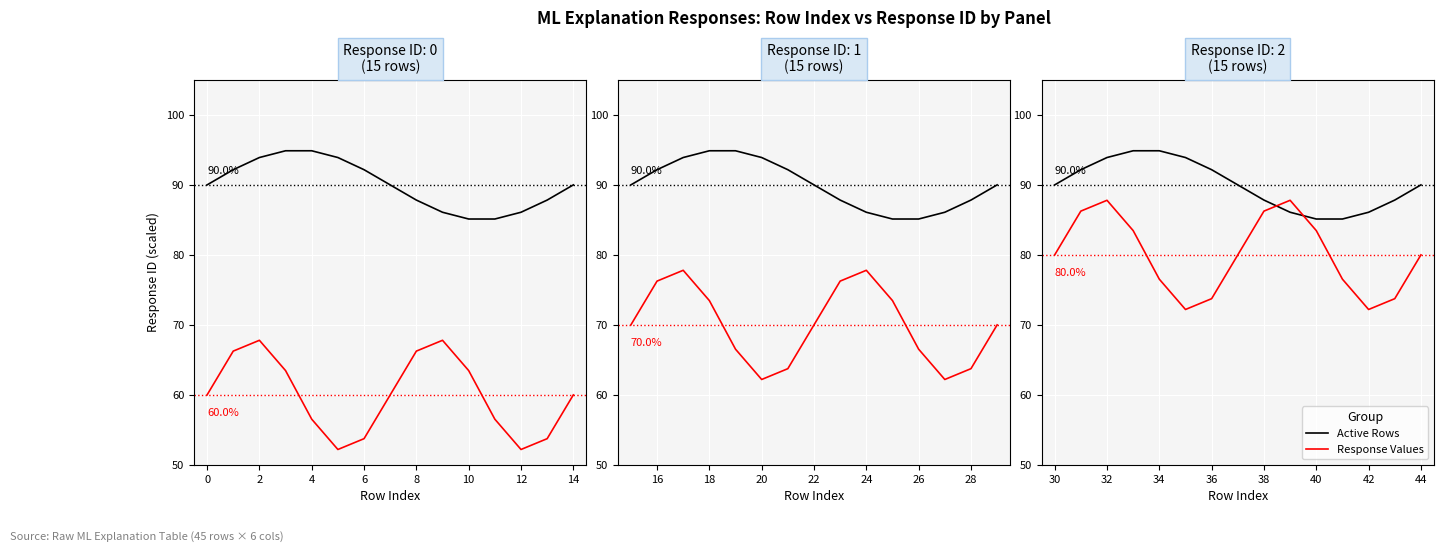

How many lines are shown in the chart?

2